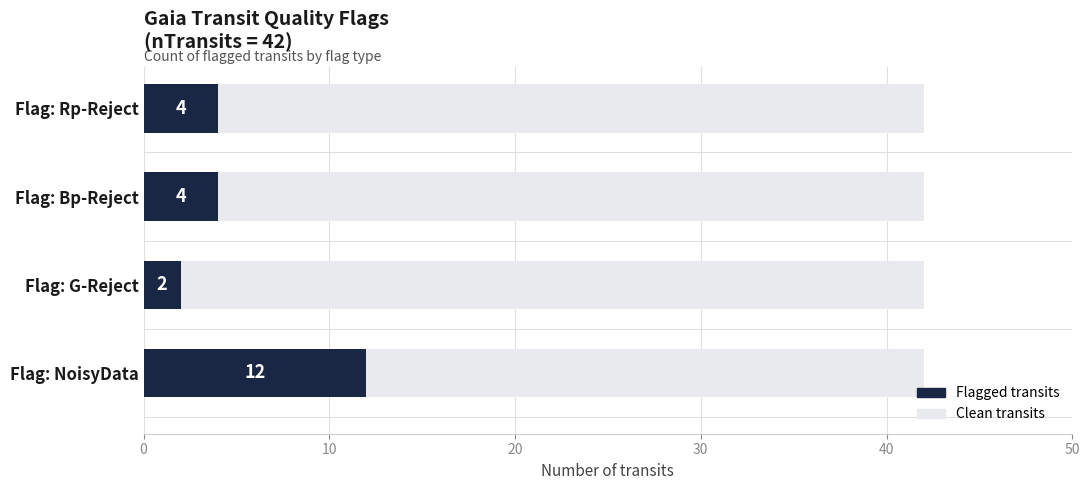

The Flagged transits series shows 12 at Flag: NoisyData. True or false?

True